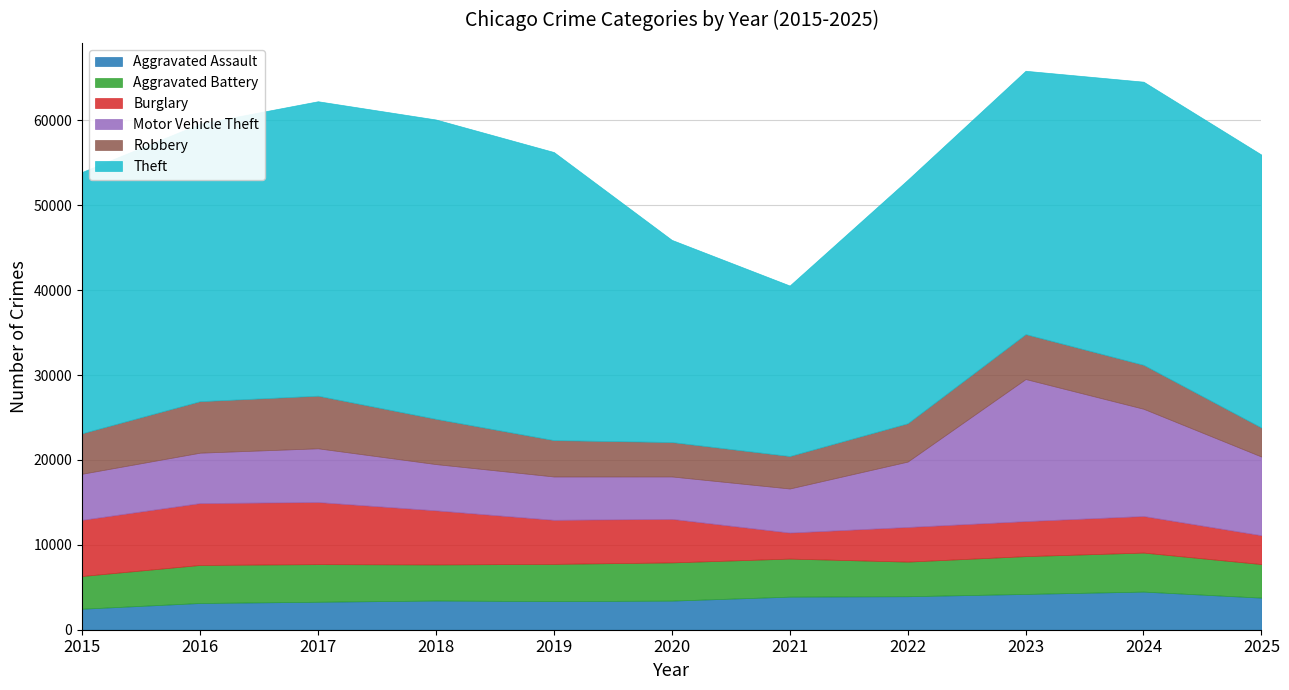

Reading right to left, what are all the values shown in this chart?

Aggravated Assault: 2025=3778	2024=4491	2023=4214	2022=3945	2021=3895	2020=3427	2019=3371	2018=3438	2017=3294	2016=3148	2015=2473
Aggravated Battery: 2025=3955	2024=4595	2023=4453	2022=4076	2021=4484	2020=4501	2019=4385	2018=4249	2017=4431	2016=4481	2015=3854
Burglary: 2025=3398	2024=4309	2023=4126	2022=4082	2021=3065	2020=5131	2019=5189	2018=6375	2017=7316	2016=7288	2015=6618
Motor Vehicle Theft: 2025=9262	2024=12630	2023=16735	2022=7700	2021=5190	2020=4993	2019=5104	2018=5447	2017=6327	2016=5935	2015=5425
Robbery: 2025=3416	2024=5176	2023=5291	2022=4515	2021=3825	2020=4055	2019=4285	2018=5330	2017=6197	2016=6067	2015=4771
Theft: 2025=32145	2024=33348	2023=31015	2022=28673	2021=20080	2020=23810	2019=33930	2018=35256	2017=34679	2016=32679	2015=30771